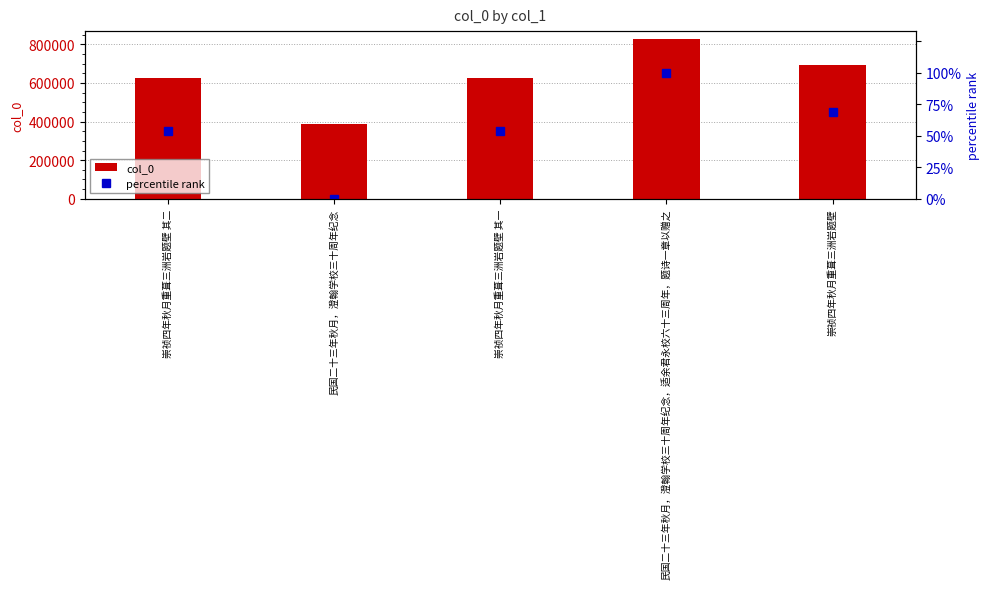

What is the spread (max minus min) of values at 崇祯四年秋月重葺三洲岩题壁 其一?

625930